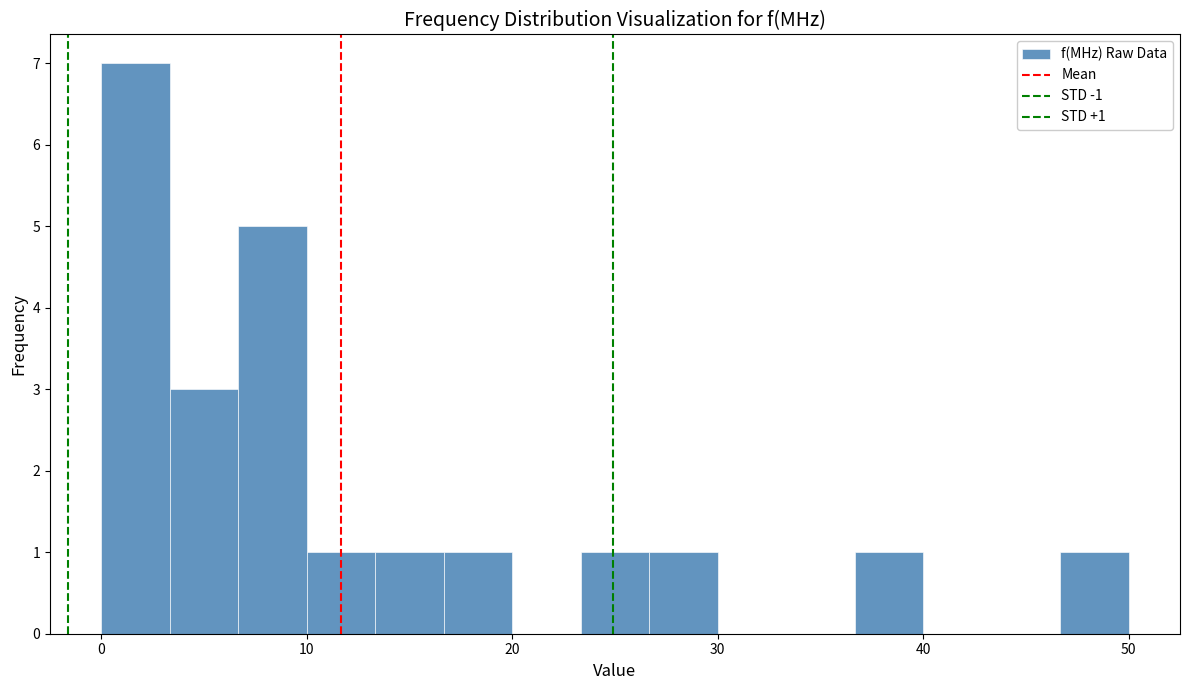

Around what value on the x-axis is the tallest bar? Give the approximate position of its centre, as read against the axis.

2